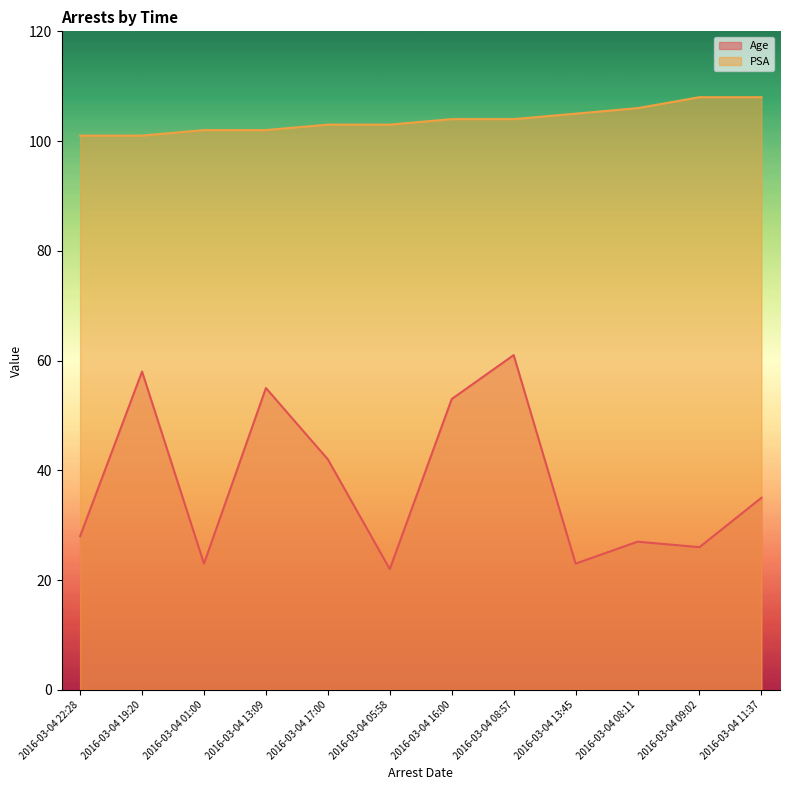

Where is the first local maximum for Age?

2016-03-04 19:20